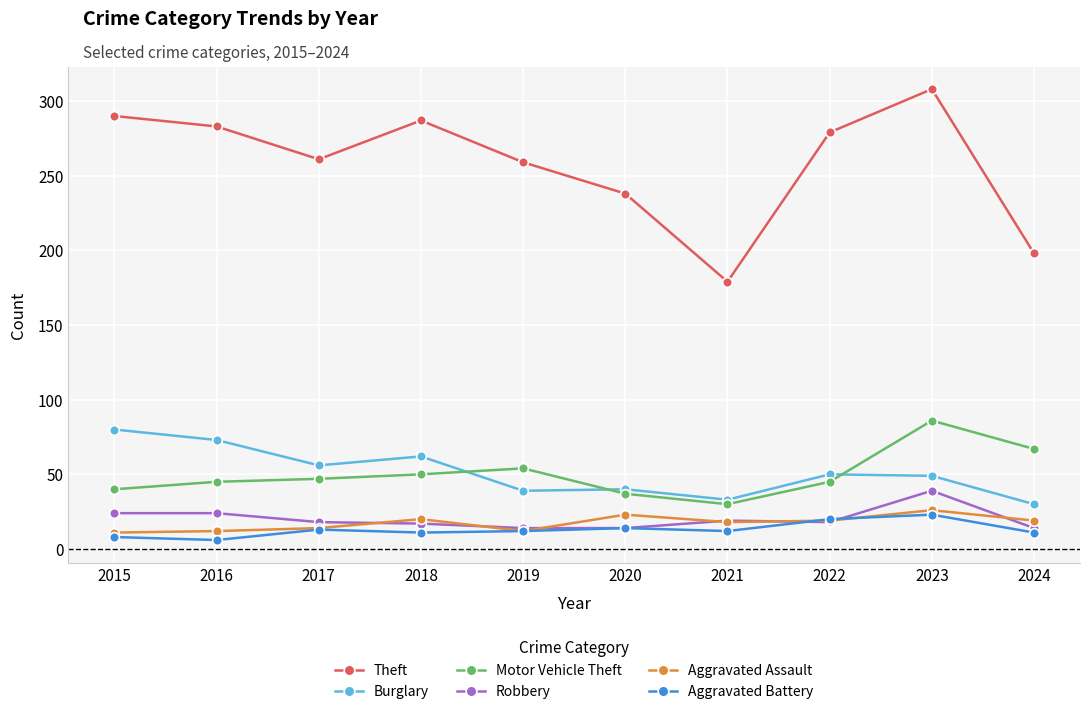

True or false: Motor Vehicle Theft and Aggravated Assault cross at least once.

False